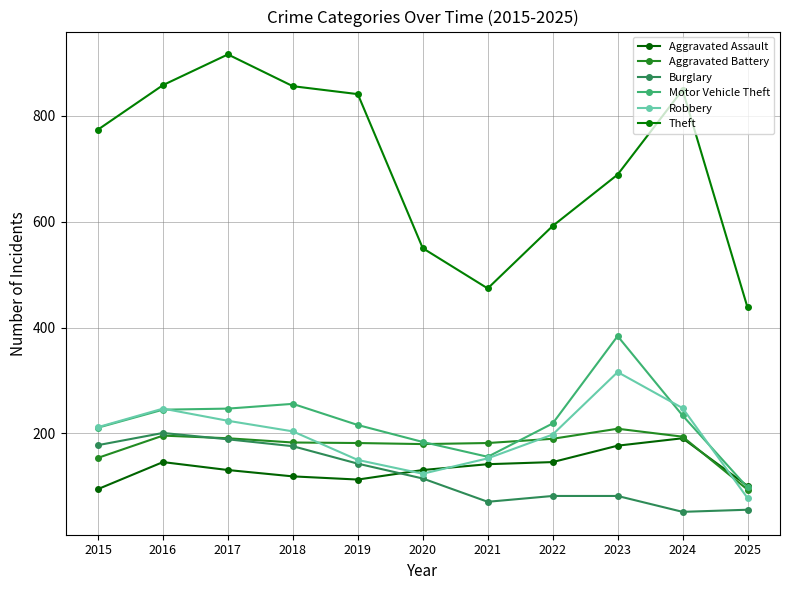

What is the difference between the Robbery values at 2015 and 2019?

62